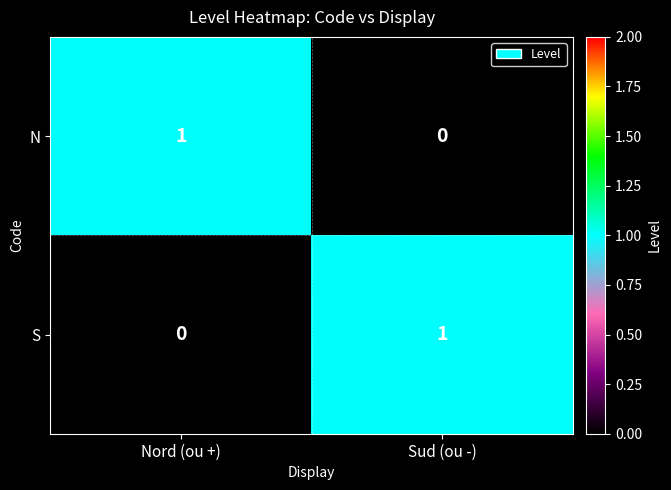

Rank the series at Sud (ou -) from highest to lowest value.

S, N